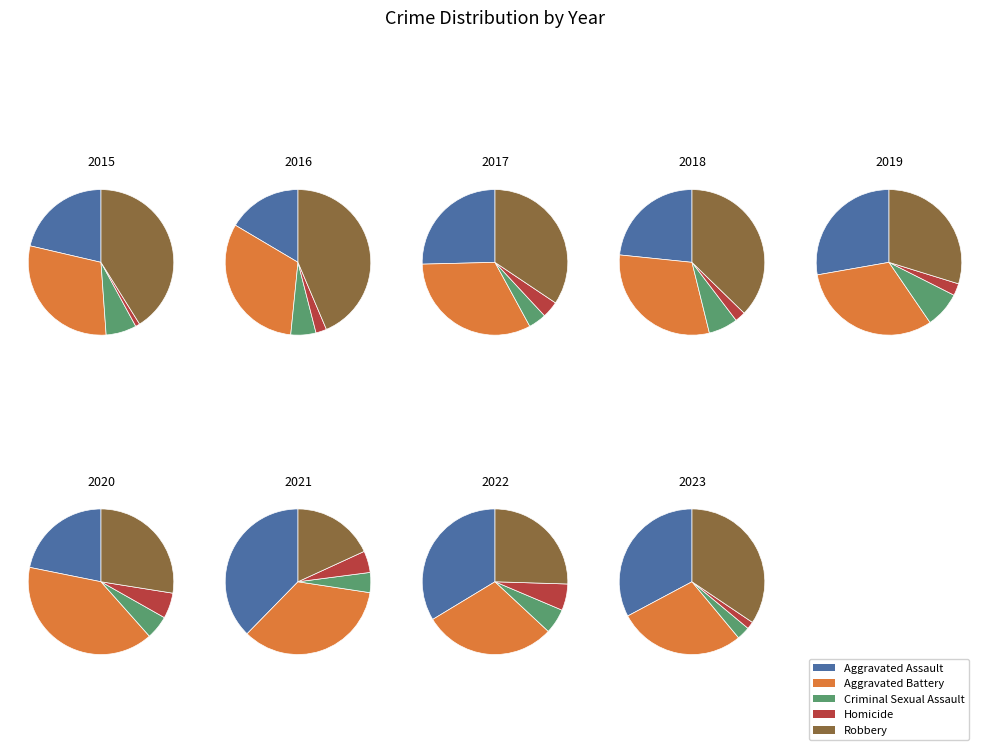

Is there any slice that represents more than half of the pie?

No